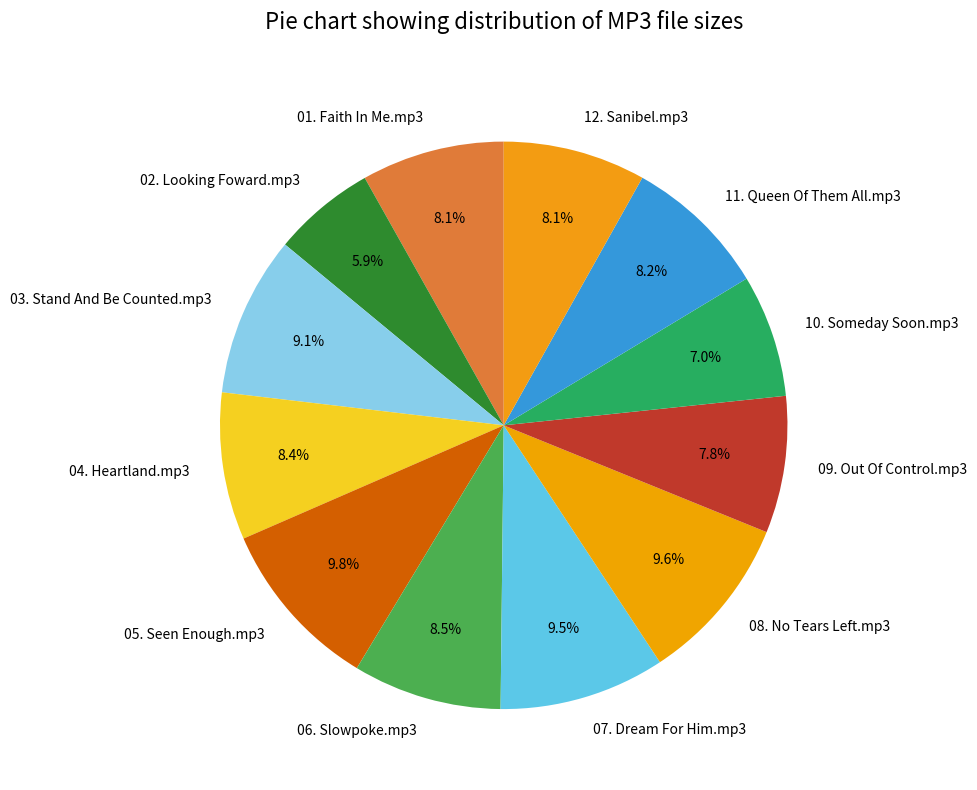

What is the ratio of the value at 12. Sanibel.mp3 to the value at 10. Someday Soon.mp3?

1.2